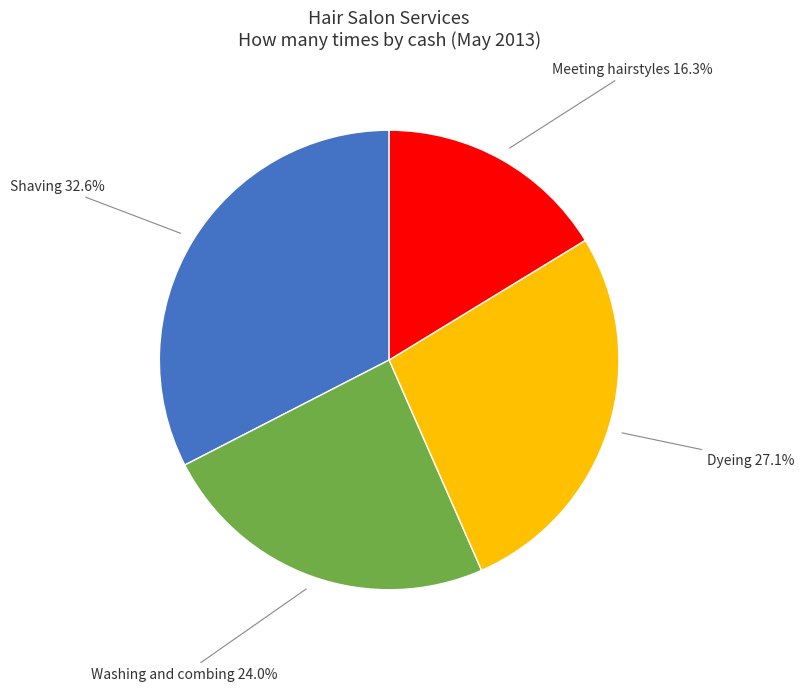

Is there any slice that represents more than half of the pie?

No